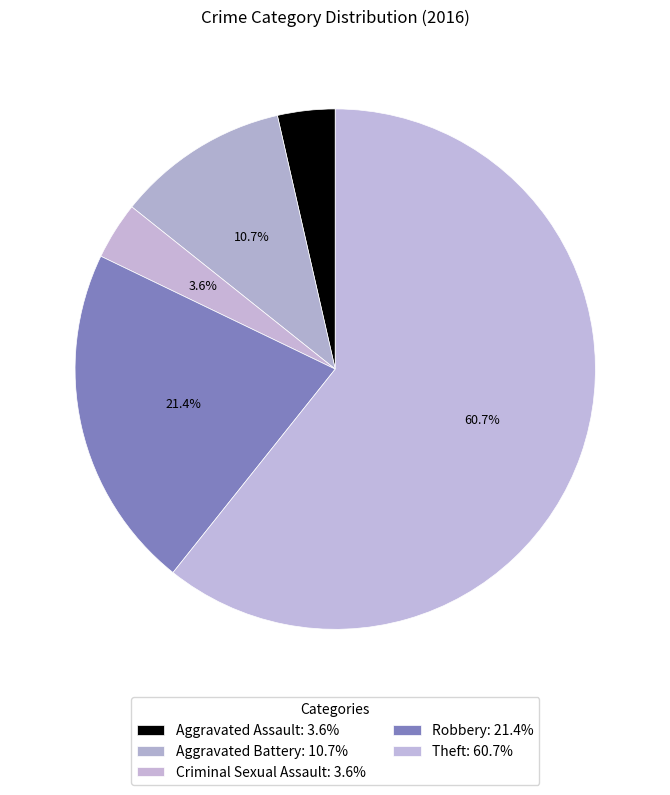

To the nearest percent, what is the difference between the Criminal Sexual Assault and Robbery slice percentages?

18%